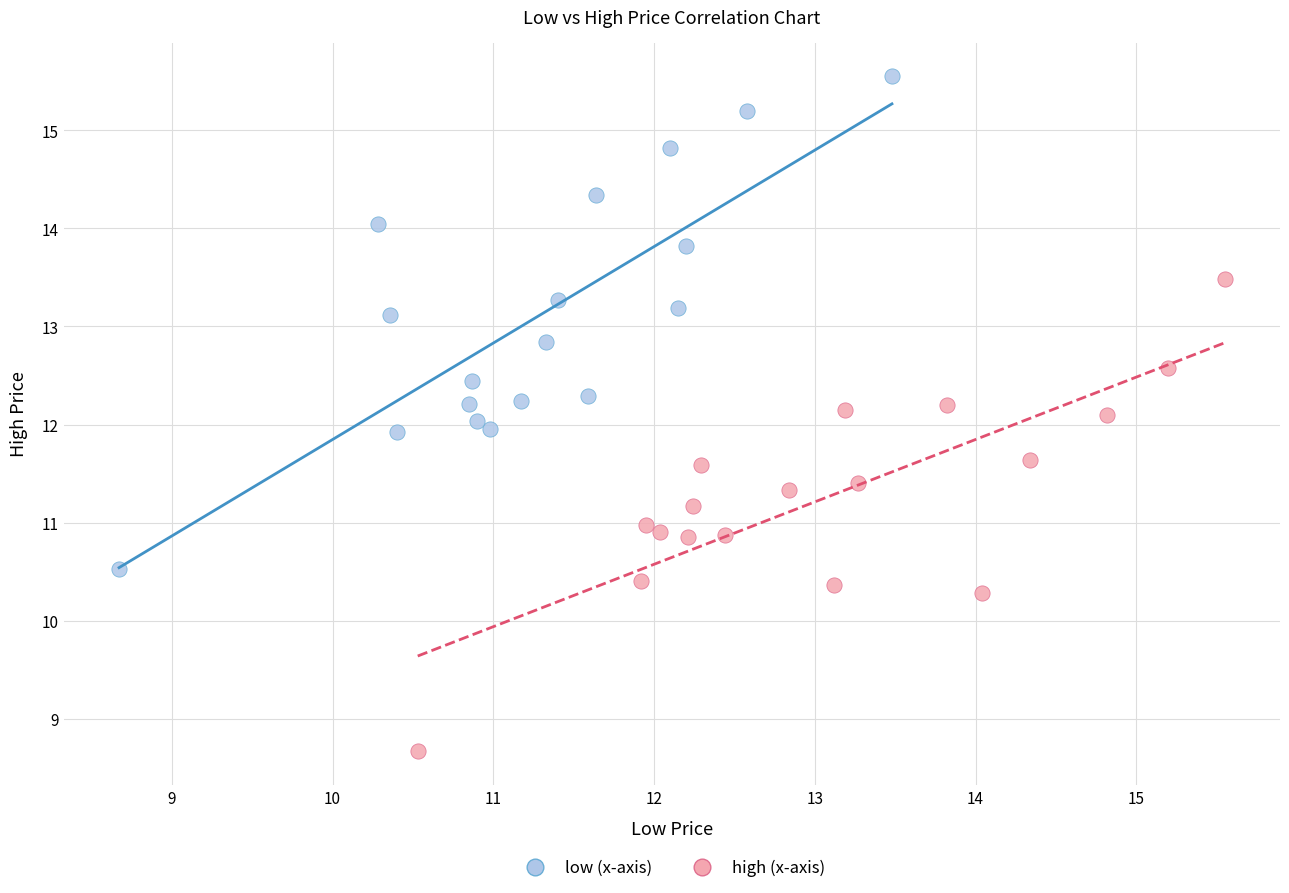

Which series has the largest Y range (max minus min)?

low (x-axis)